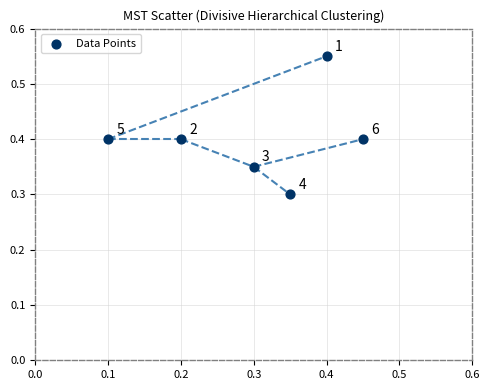

What is the average Y value?

0.4